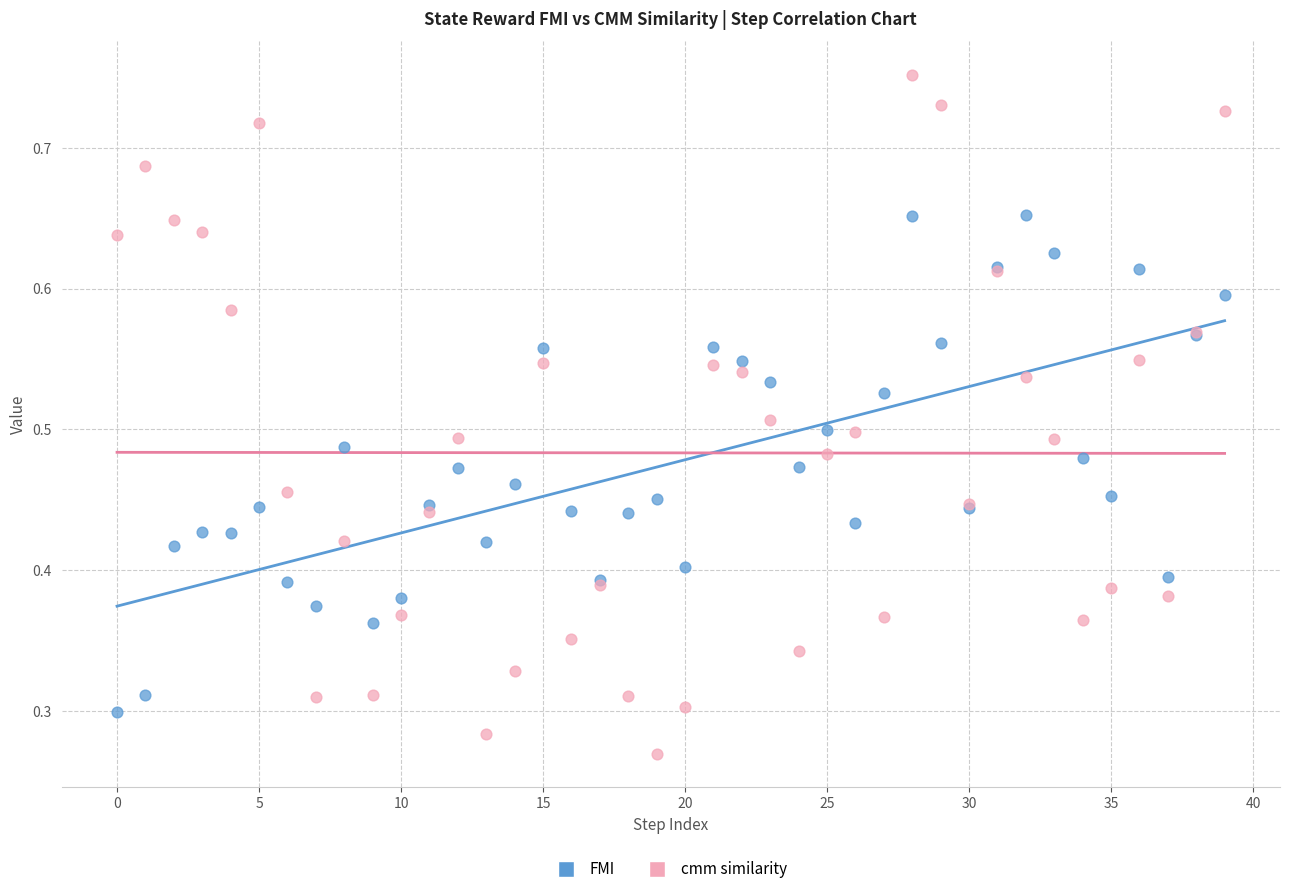

Which series contains the highest Y value?

cmm similarity